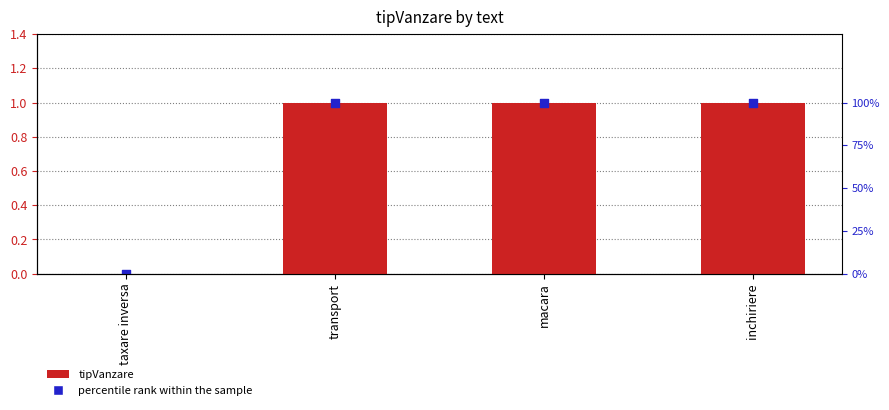

Is the value of percentile rank within the sample at transport greater than the value of tipVanzare at inchiriere?

No